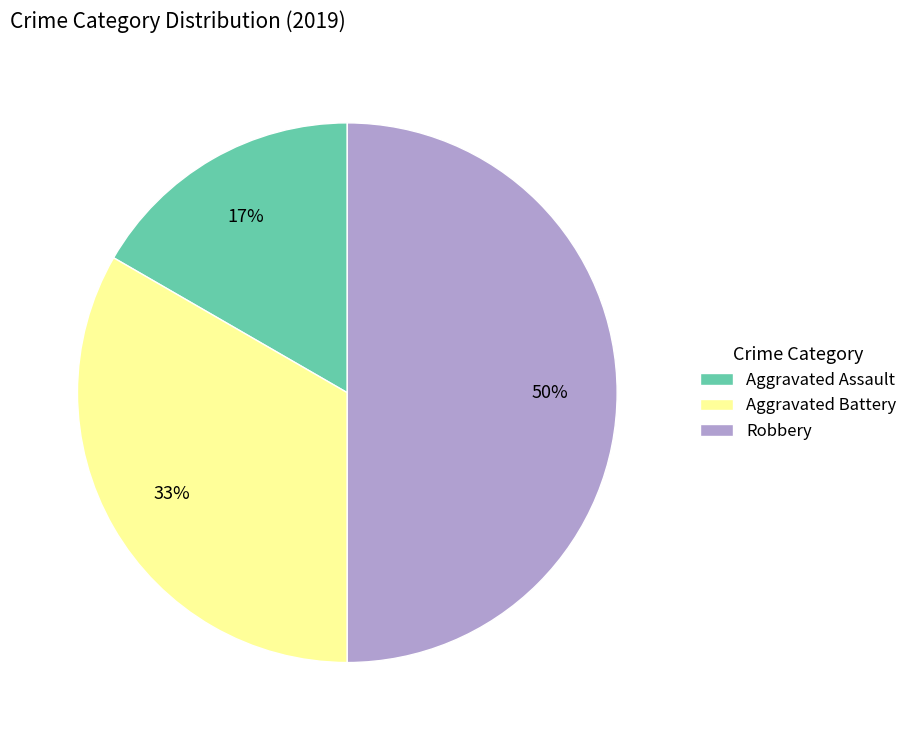

To the nearest percent, what is the average slice percentage?

33%